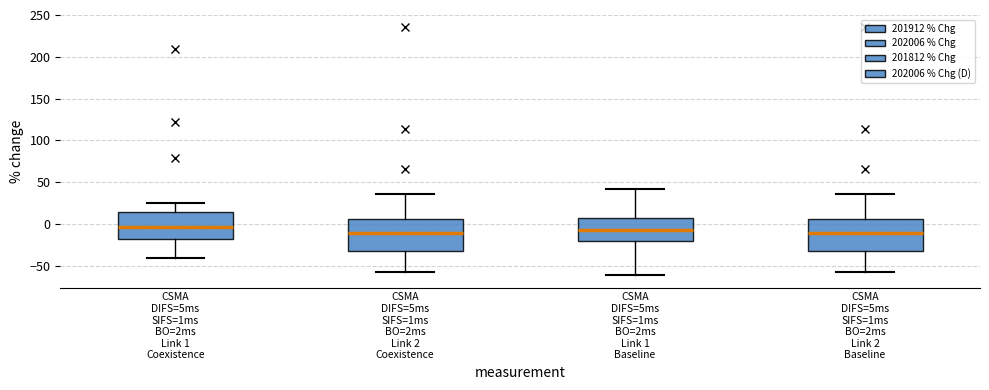

Reading left to right, read every box against the y-axis: the position of its median line, the range the box covers, and the ends of its whiskers. The values are not printed on the chart, so give them approximately, as read against the axis.

CSMA DIFS=5ms SIFS=1ms BO=2ms Link 1 Coexistence: median -5, box -20 to 15, whiskers -40 to 25
CSMA DIFS=5ms SIFS=1ms BO=2ms Link 2 Coexistence: median -10, box -30 to 5, whiskers -60 to 35
CSMA DIFS=5ms SIFS=1ms BO=2ms Link 1 Baseline: median -5, box -20 to 5, whiskers -60 to 40
CSMA DIFS=5ms SIFS=1ms BO=2ms Link 2 Baseline: median -10, box -30 to 5, whiskers -60 to 35